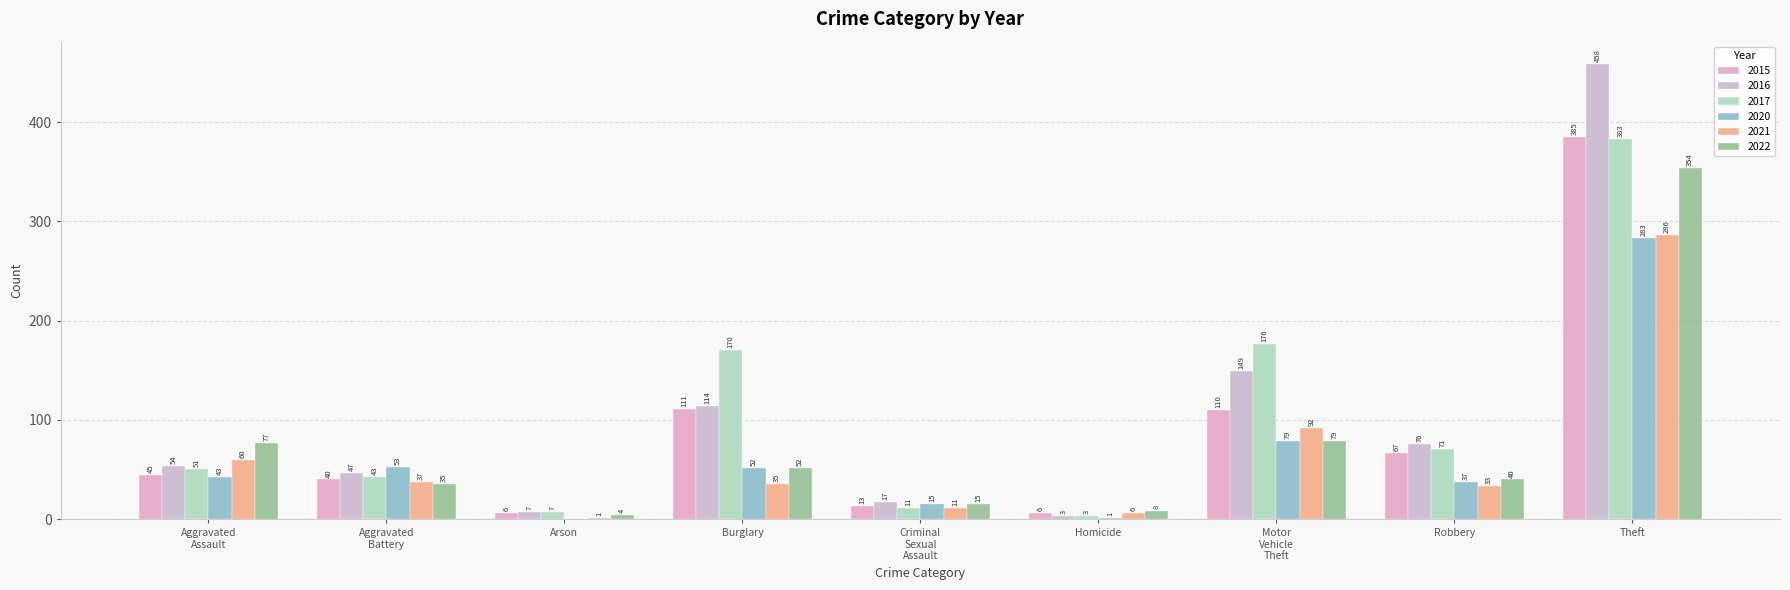

What is the label of the 7th bar from the right?

Arson